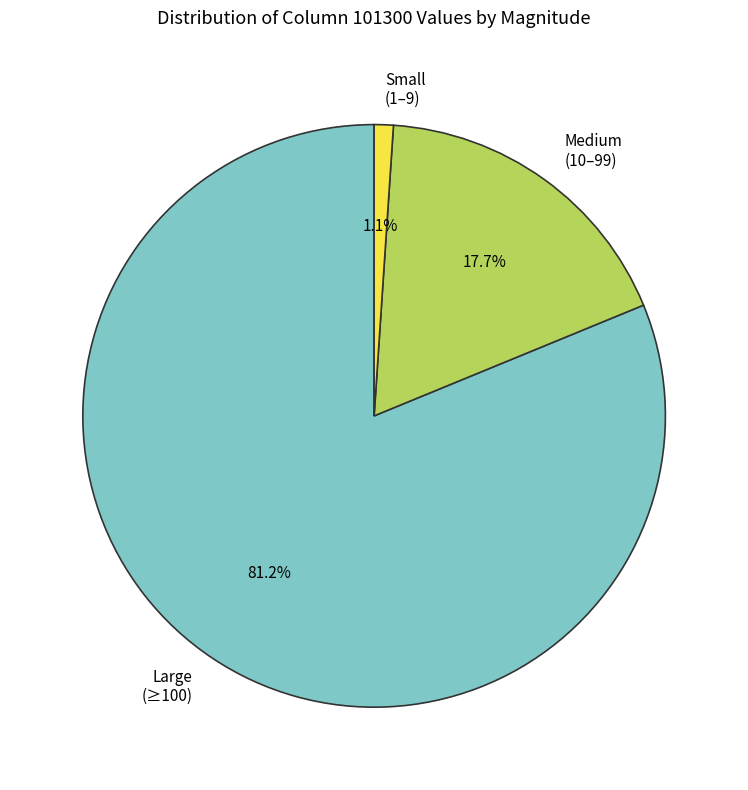

Rank the categories by value from lowest to highest.

Small (1–9), Medium (10–99), Large (≥100)